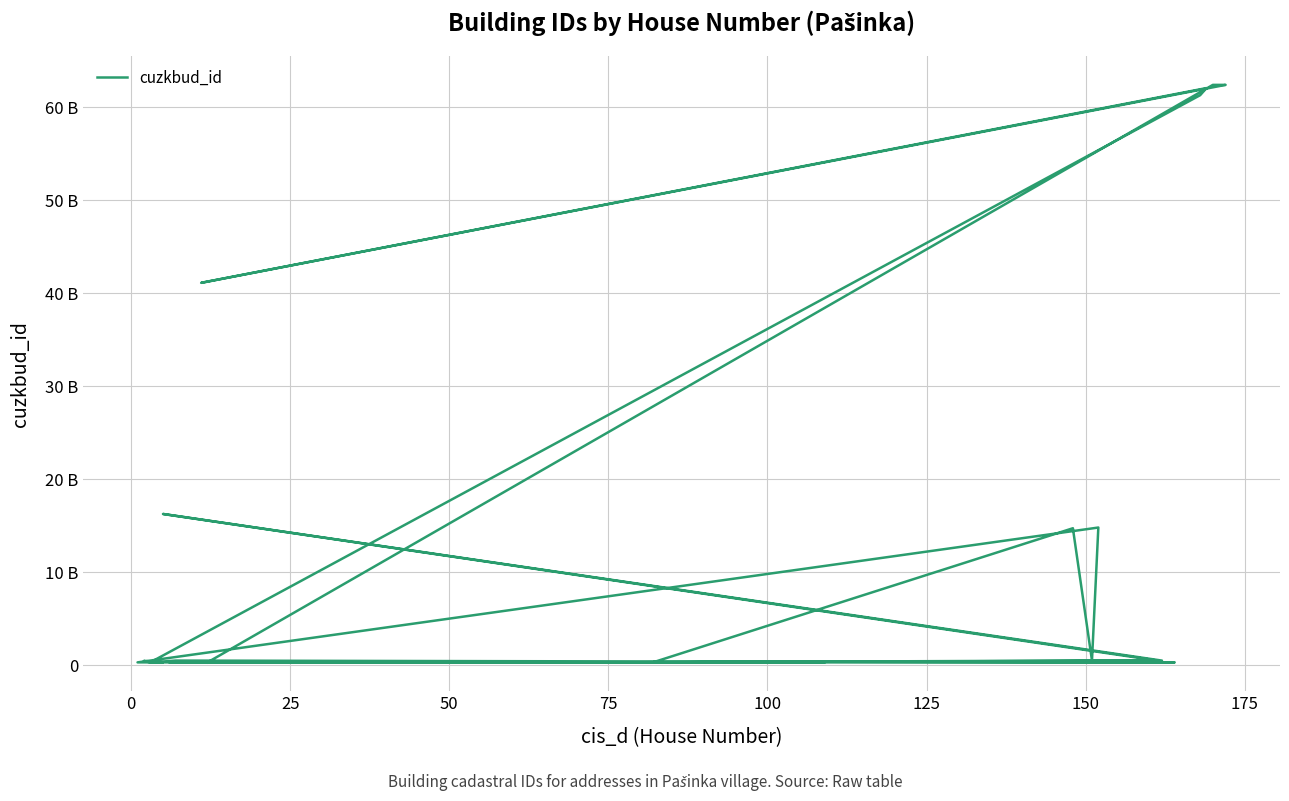

What is the average value?

10202704885